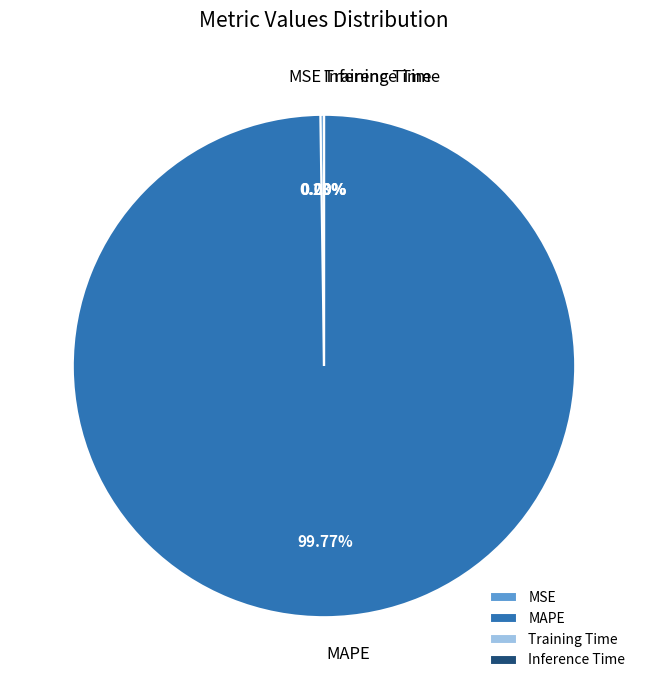

Does any single category account for the majority?

Yes